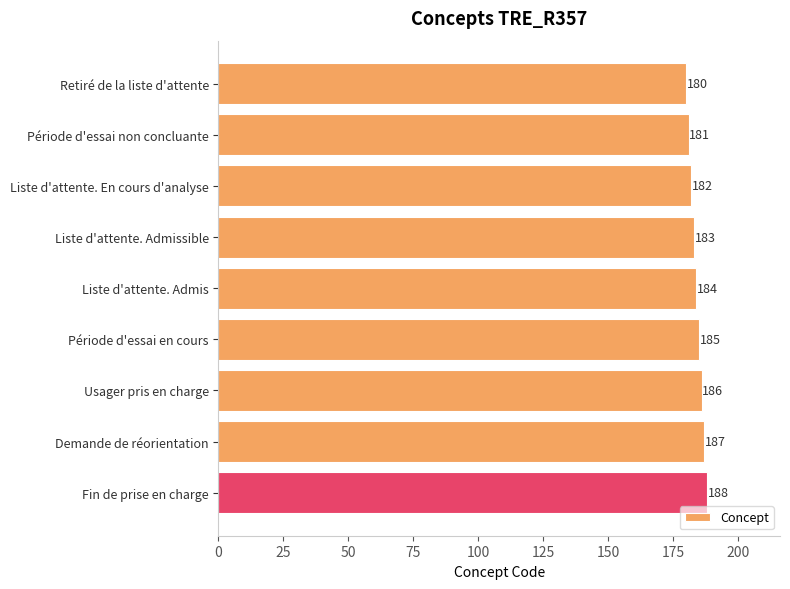

How many bars are there in total?

9